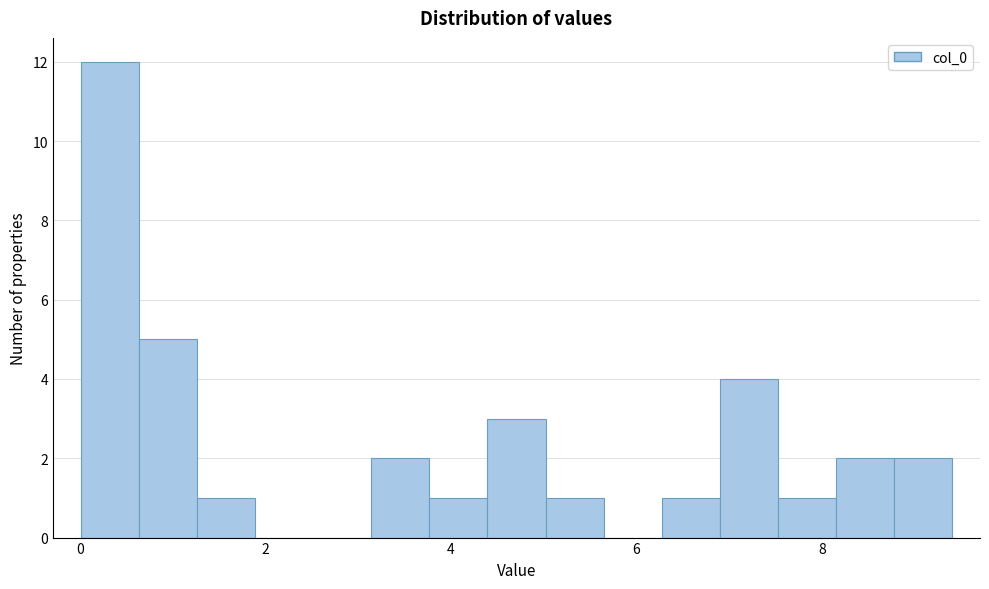

Read against the x-axis, roughly where is the centre of the tallest bar?

0.4